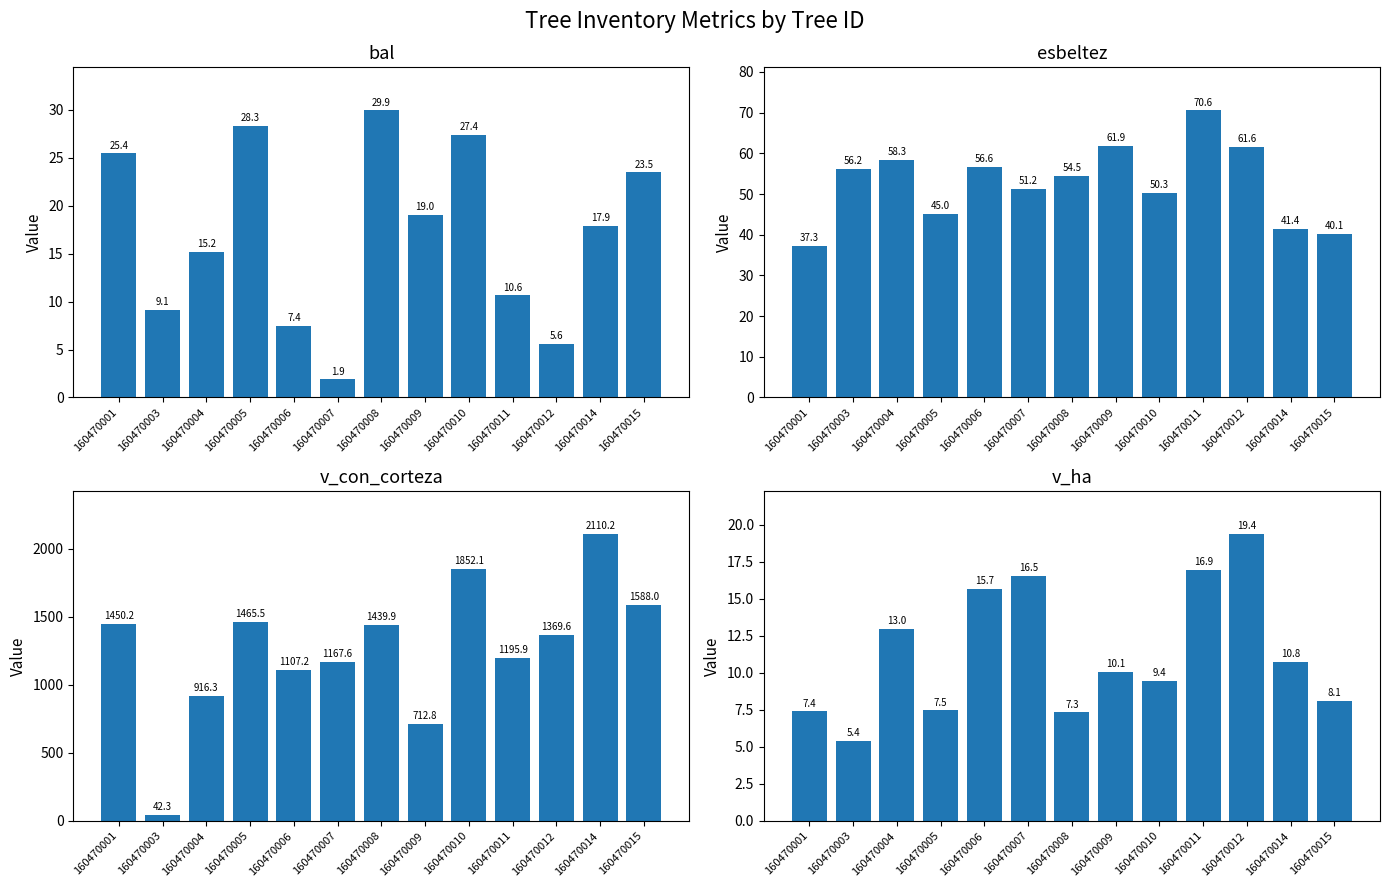

Does the chart contain stacked bars?

No